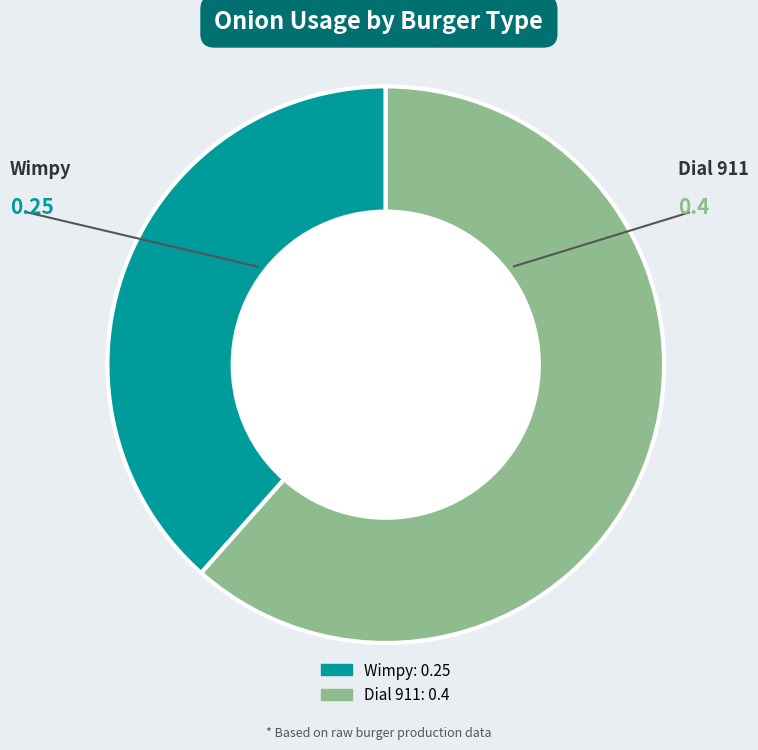

The Wimpy slice represents 25% of the pie. True or false?

False